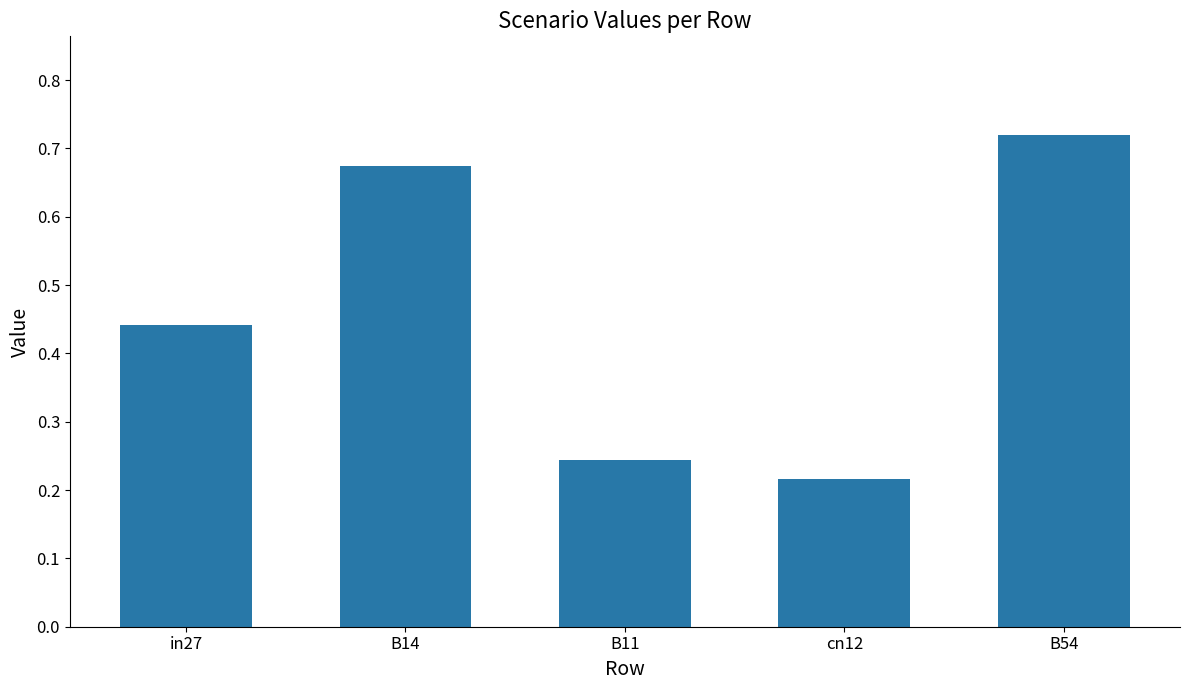

What is the difference between the maximum and minimum values?

0.5